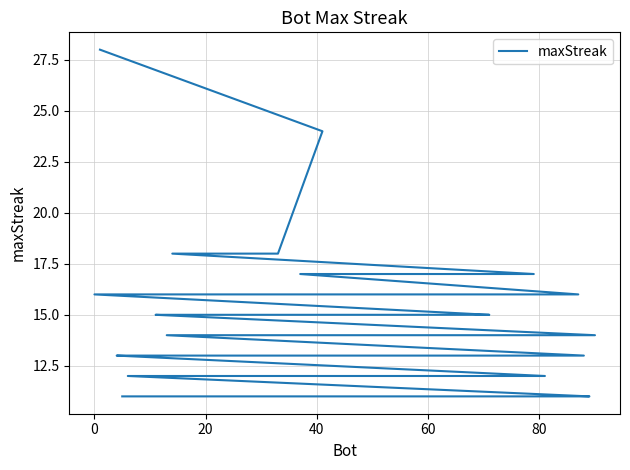

What is the average value?

14